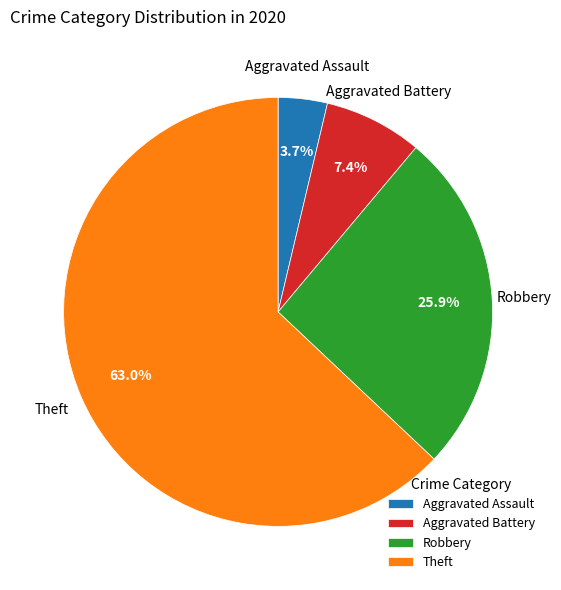

Does Theft represent more than half of the total?

Yes